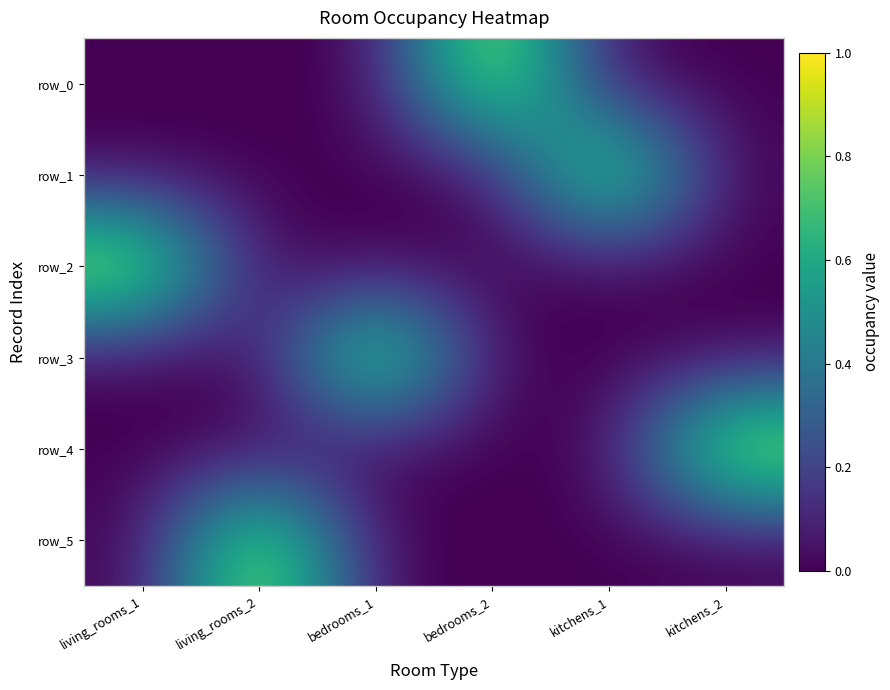

Reading left to right, what are all the values shown in this chart?

row_0: 0	0	0	1	0	0
row_1: 0	0	0	0	1	0
row_2: 1	0	0	0	0	0
row_3: 0	0	1	0	0	0
row_4: 0	0	0	0	0	1
row_5: 0	1	0	0	0	0